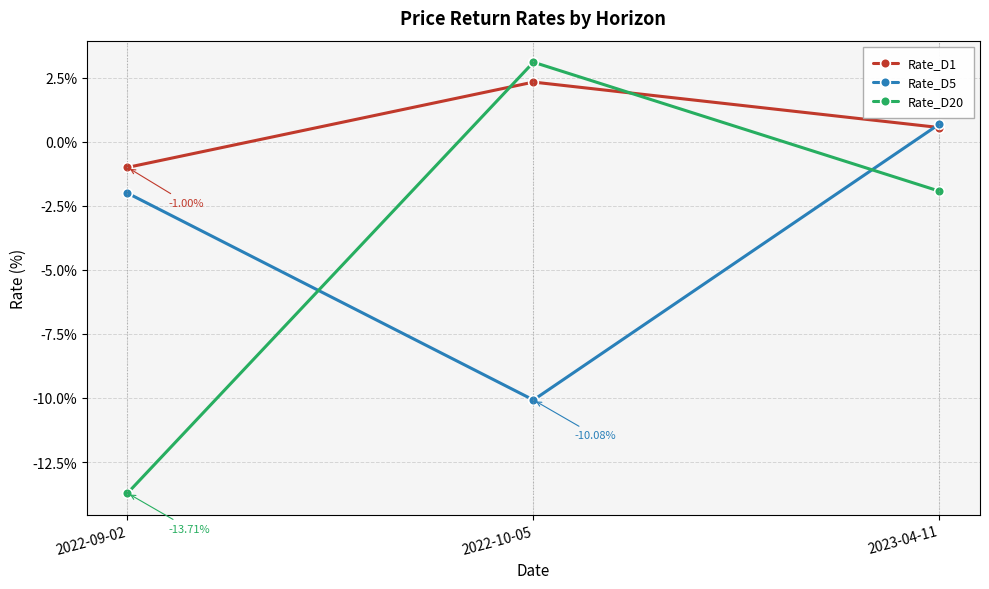

What is the label of the 1st point from the left?

2022-09-02